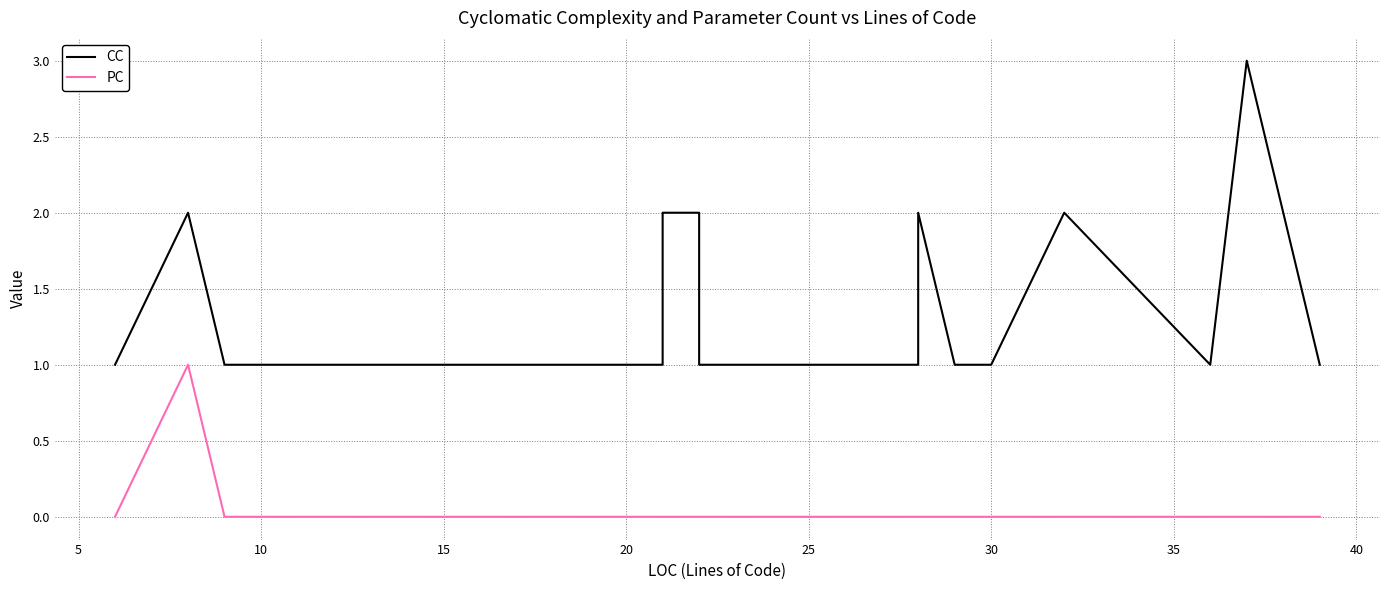

Where is the first local minimum for CC?

36